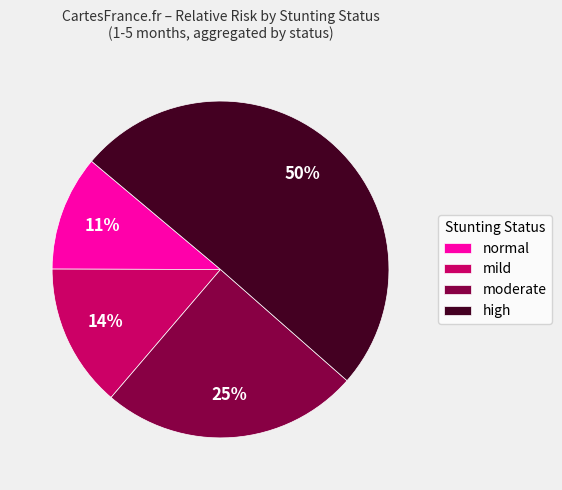

Between high and mild, which is larger?

high